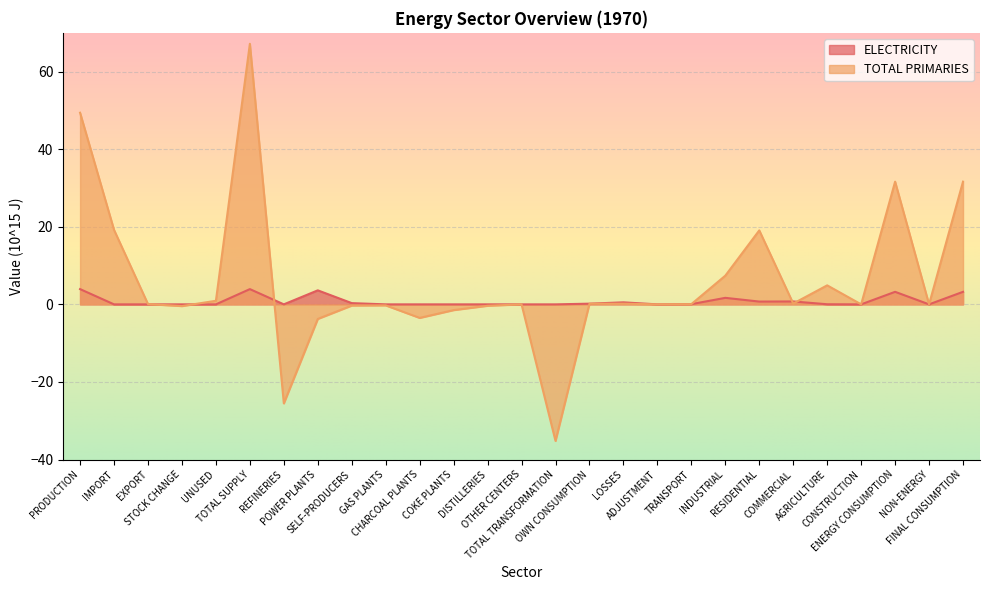

At which category does the chart reach its peak across all series?

TOTAL SUPPLY